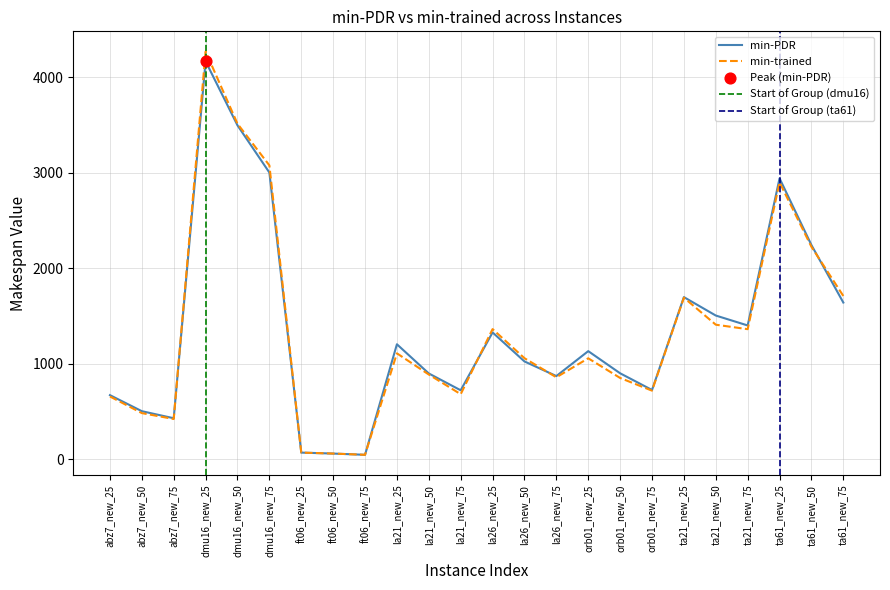

Is the value of min-PDR at ta21_new_25 greater than the value of min-trained at dmu16_new_50?

No